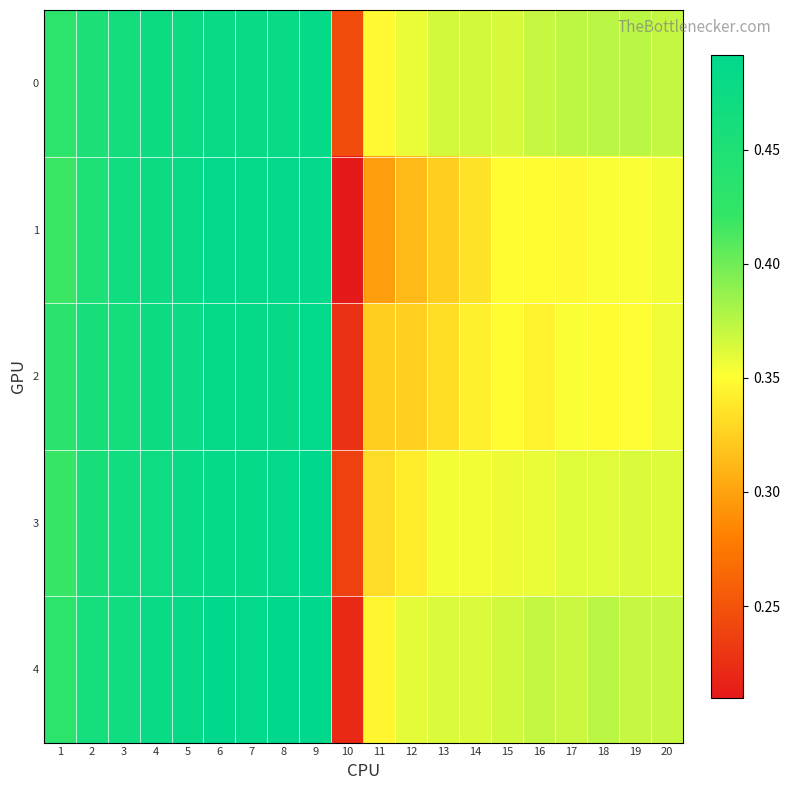

How many series are shown in this chart?

5